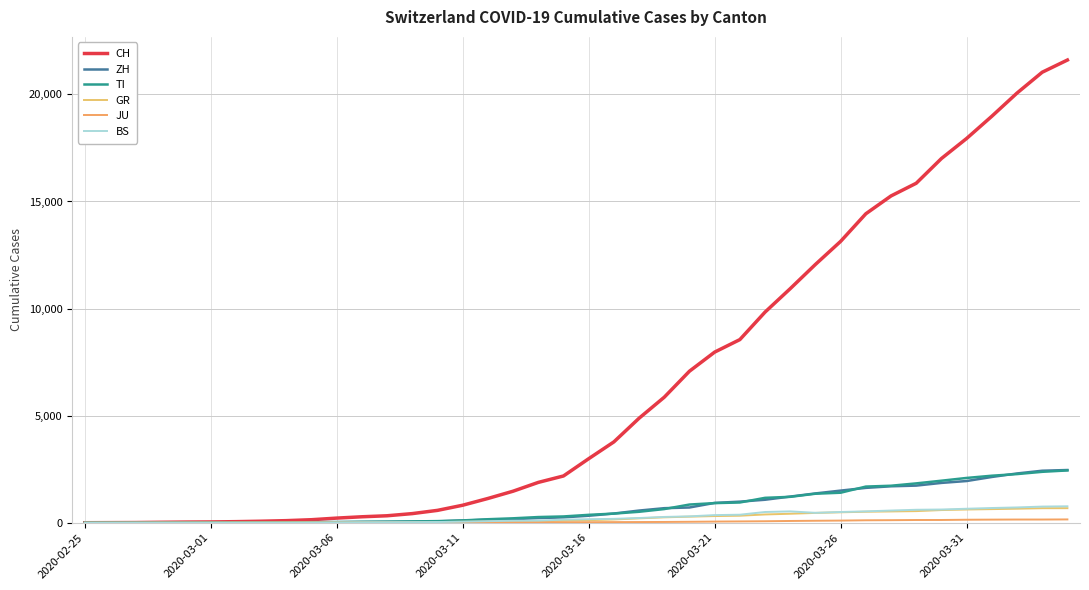

What is the value of the TI point at the 15th from the left?

75